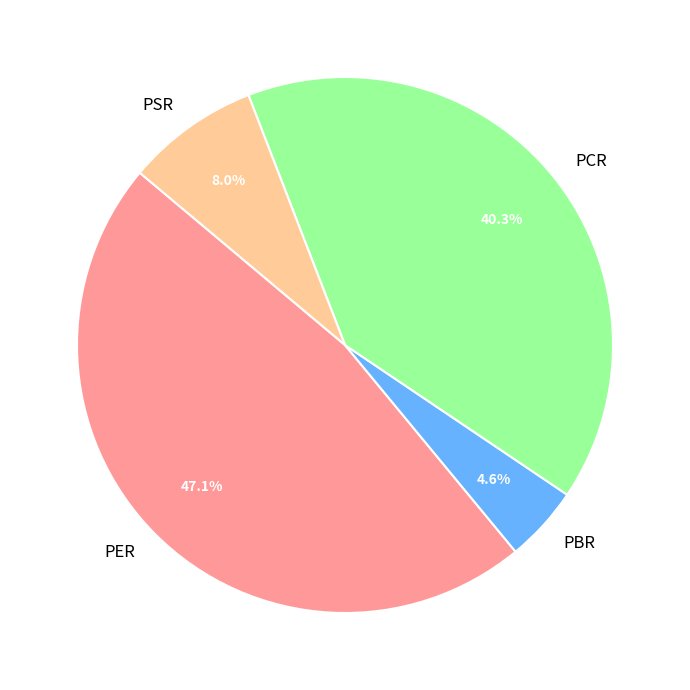

Is PCR the majority of the pie?

No